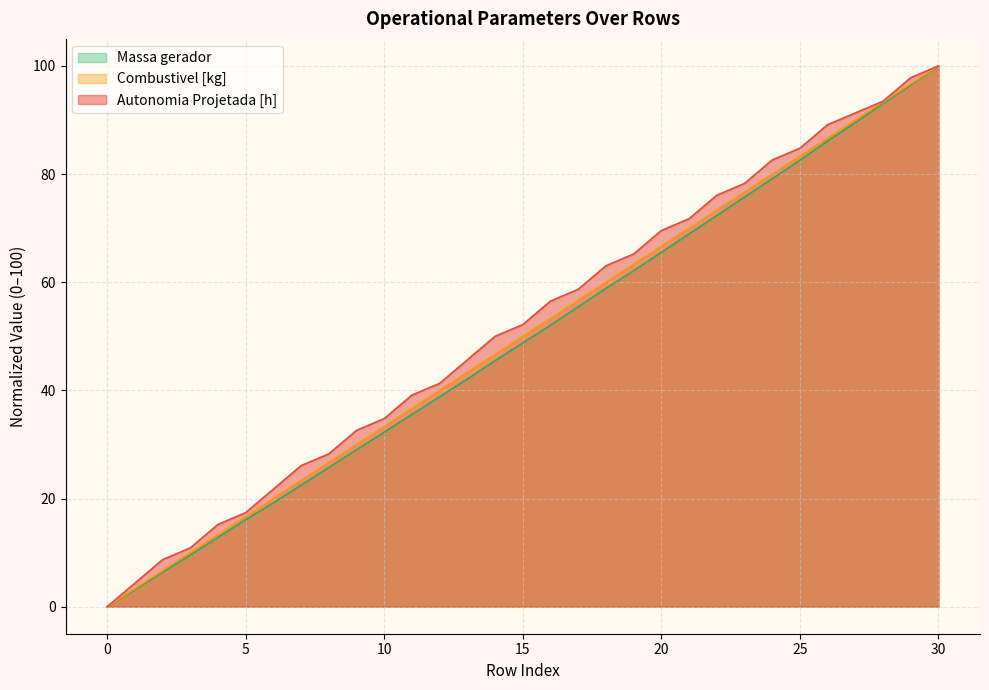

What is the total value across all series at 10?

100.4